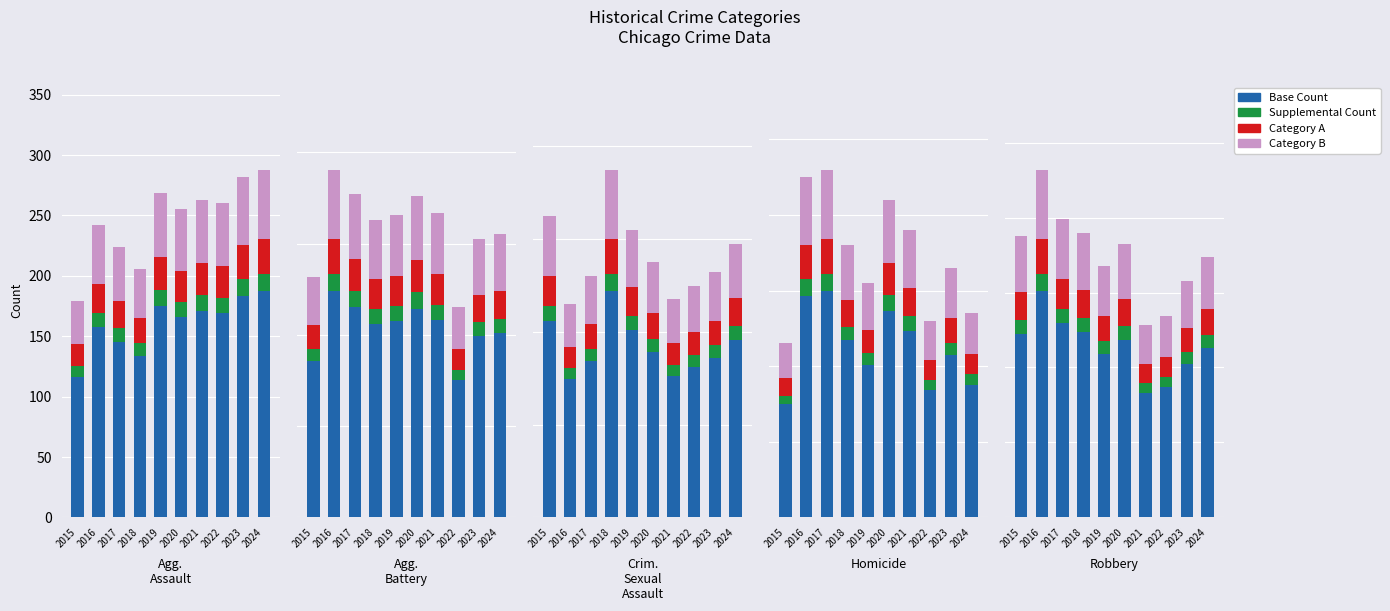

Is it true that Category B equals 75.2 at 2015?

True